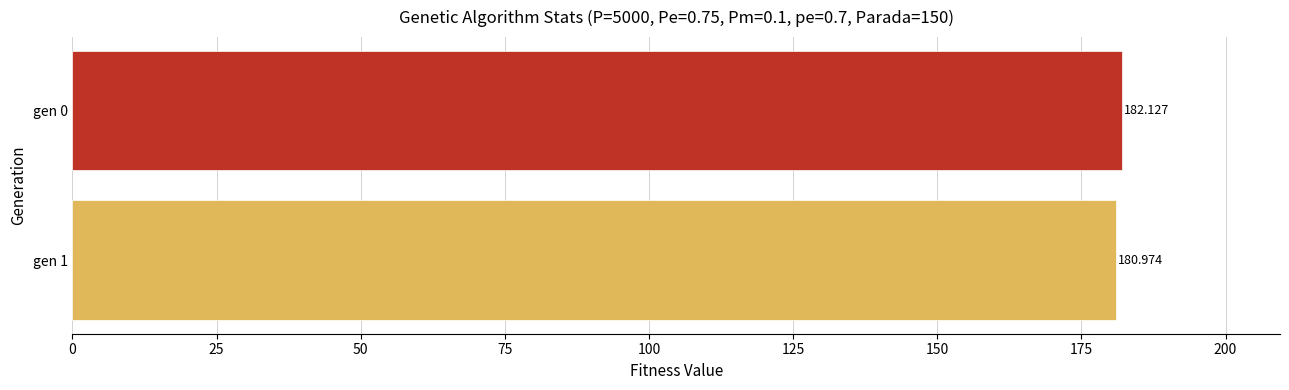

Are the bars horizontal?

Yes